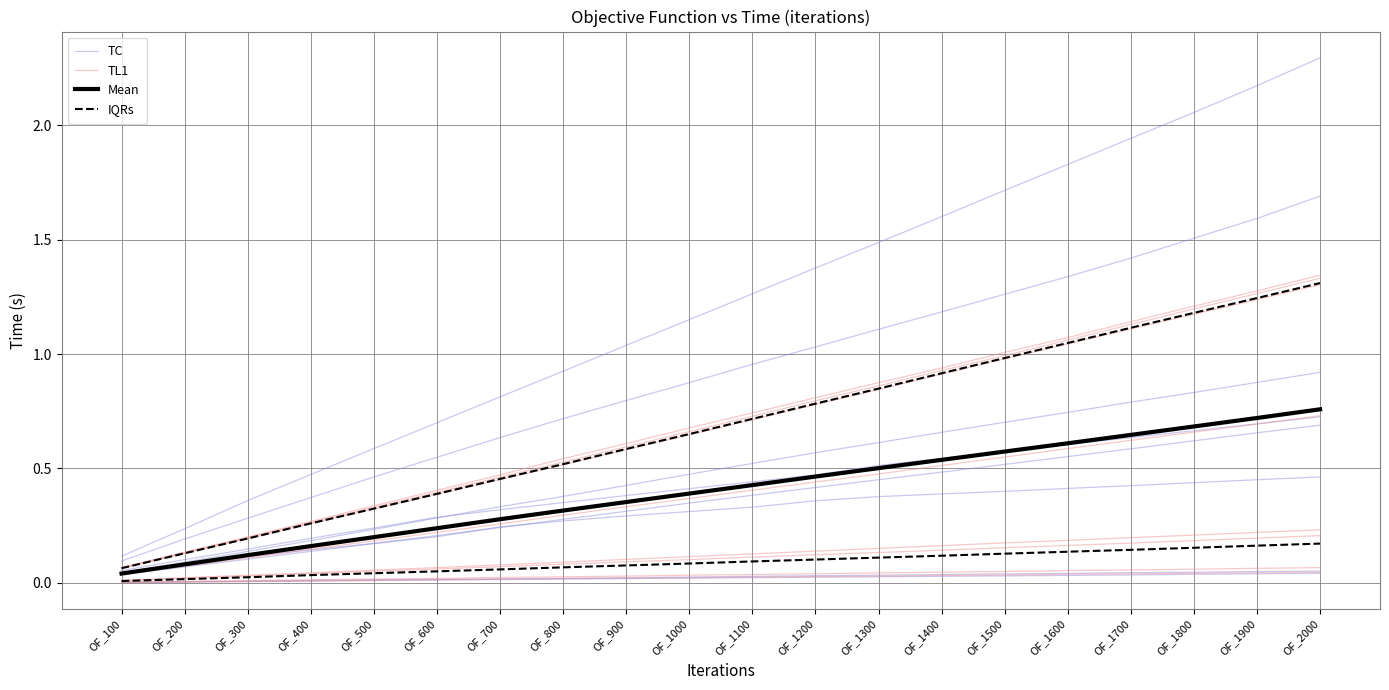

What is the difference between the highest and lowest values at OF_200?

0.1